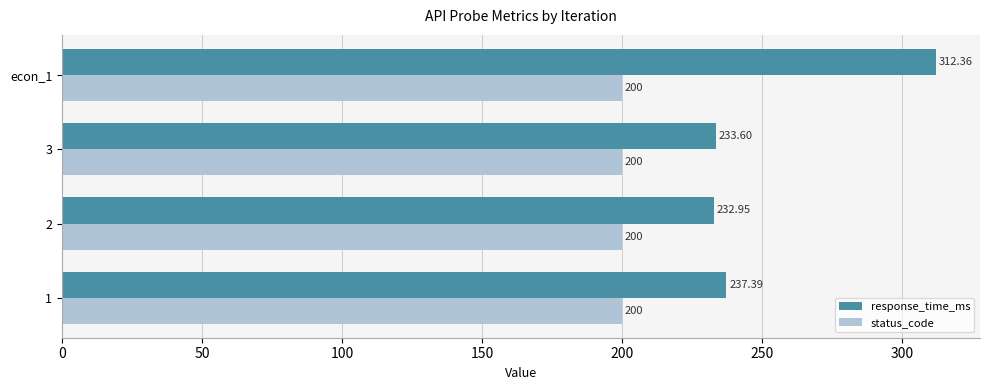

At which category is the sum across all series the highest?

econ_1